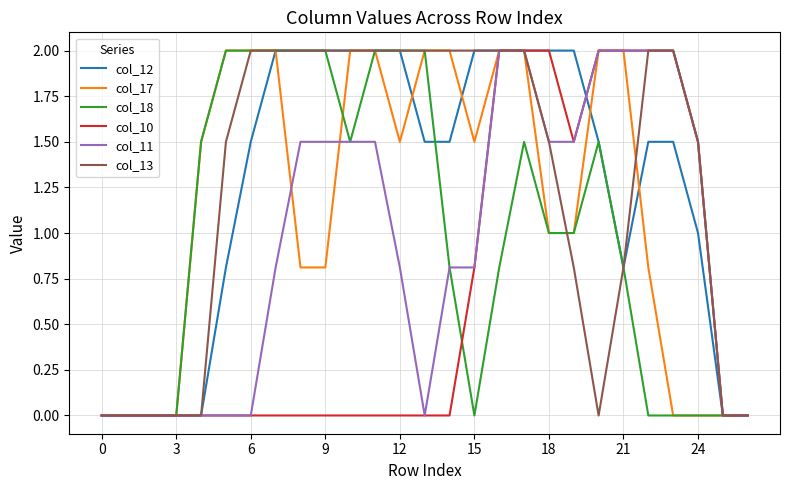

How many distinct data groups are displayed?

6